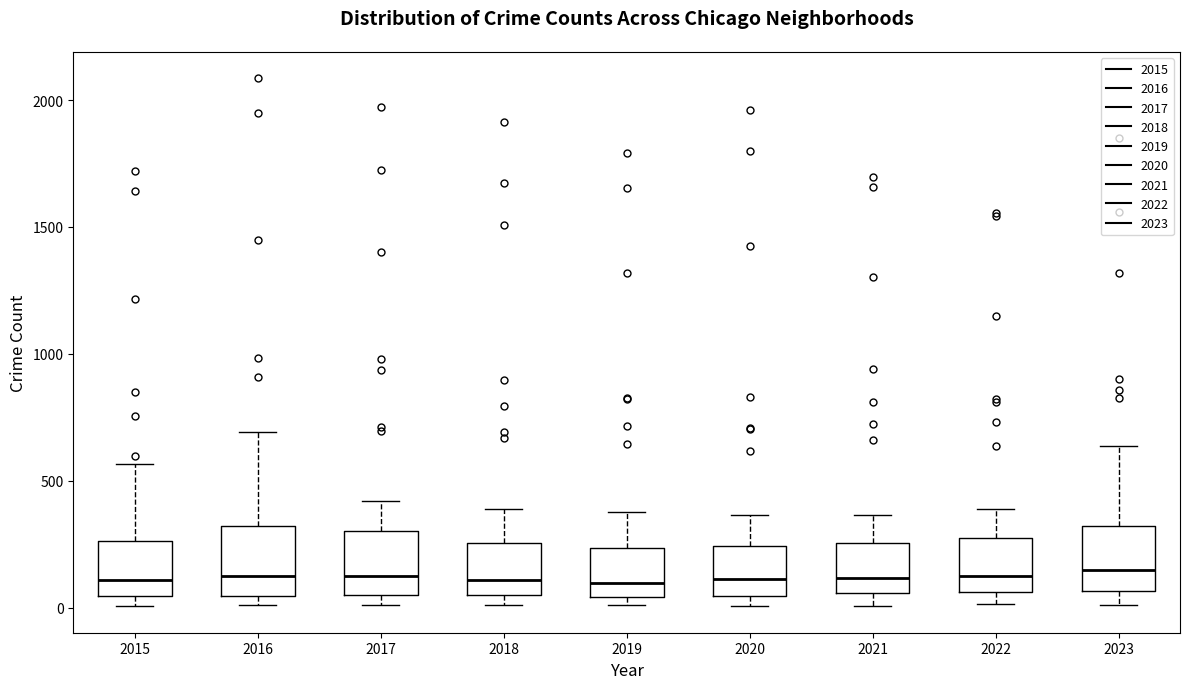

Reading left to right, read every box against the y-axis: the position of its median line, the range the box covers, and the ends of its whiskers. The values are not printed on the chart, so give them approximately, as read against the axis.

2015: median 100, box 50 to 250, whiskers 0 to 550
2016: median 150, box 50 to 300, whiskers 0 to 700
2017: median 100, box 50 to 300, whiskers 0 to 400
2018: median 100, box 50 to 250, whiskers 0 to 400
2019: median 100, box 50 to 250, whiskers 0 to 400
2020: median 100, box 50 to 250, whiskers 0 to 350
2021: median 100, box 50 to 250, whiskers 0 to 350
2022: median 100, box 50 to 250, whiskers 0 to 400
2023: median 150, box 50 to 300, whiskers 0 to 650